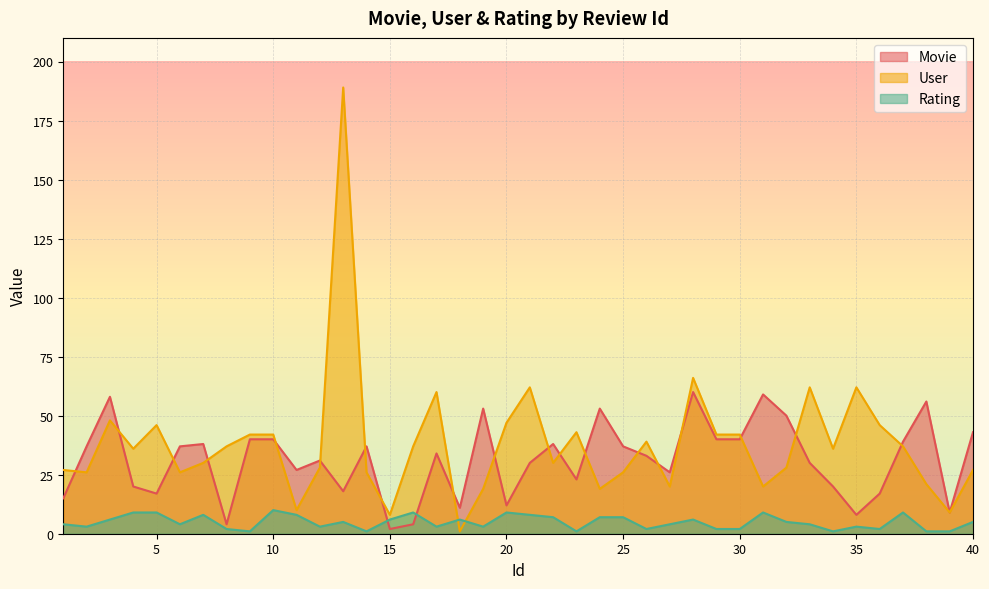

Is the value of User at 38 greater than the value of Rating at 39?

Yes